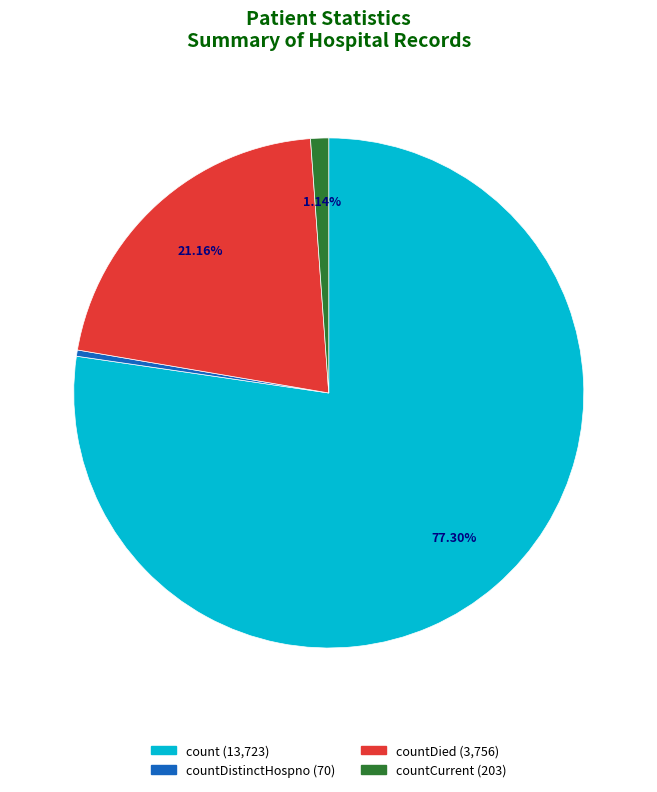

Is there any slice that represents more than half of the pie?

Yes